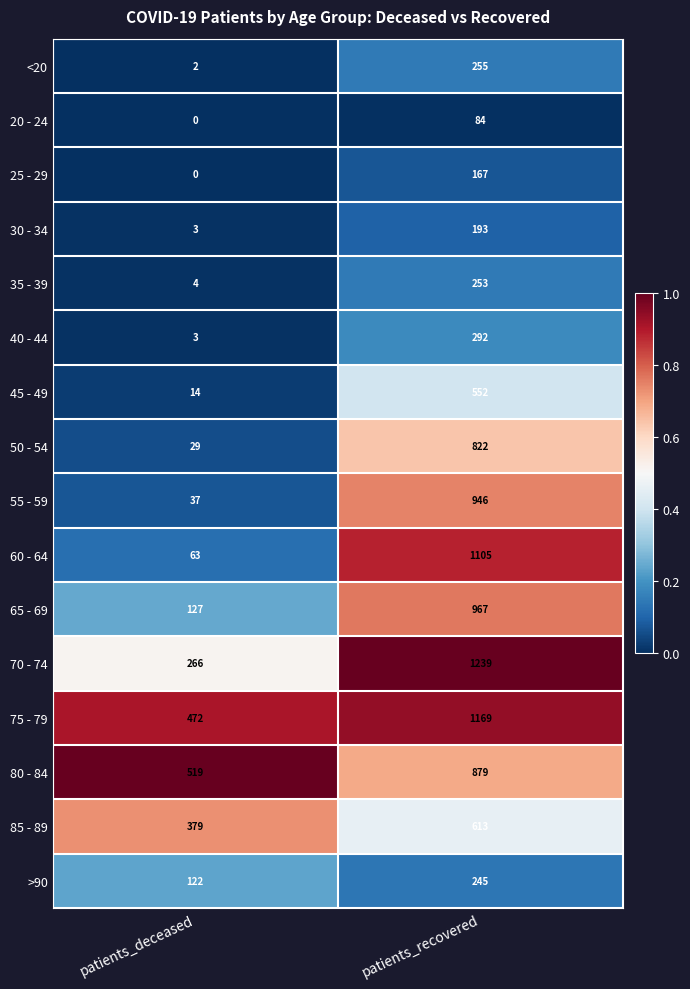

What is the minimum value for 40 - 44?

3